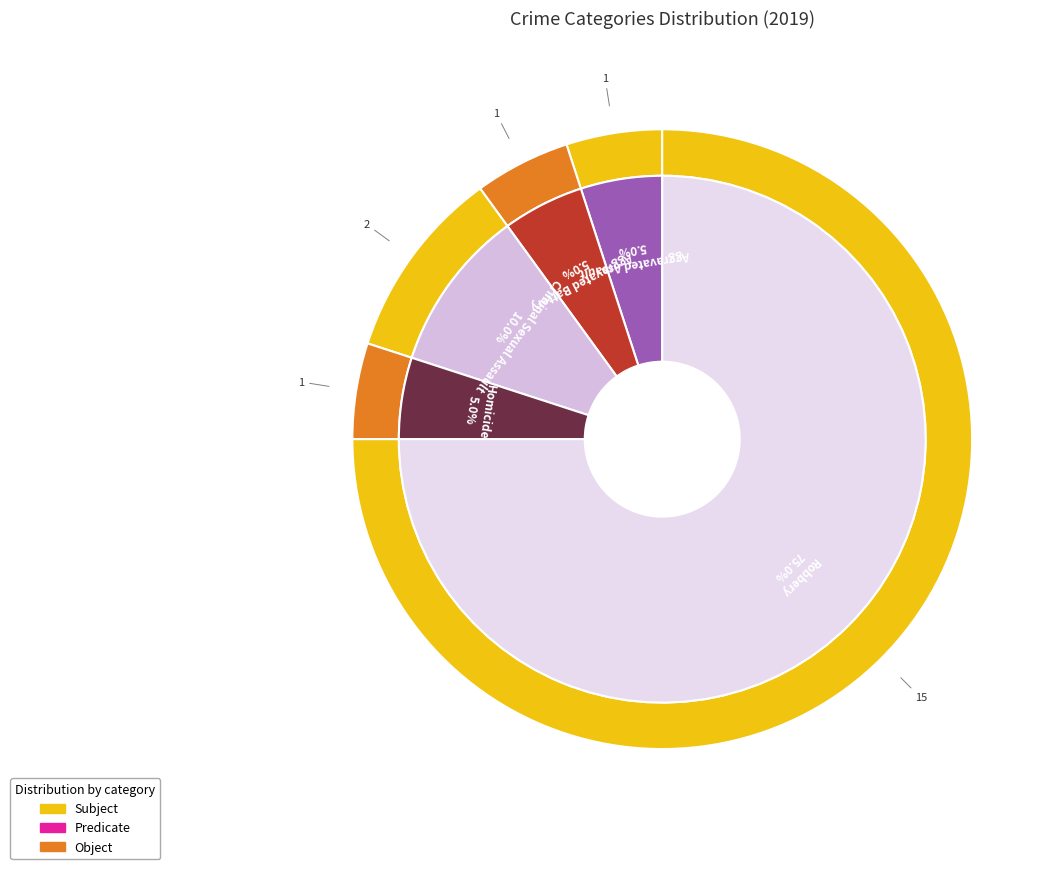

Rank the categories by value from lowest to highest.

Aggravated Assault, Aggravated Battery, Homicide, Criminal Sexual Assault, Robbery